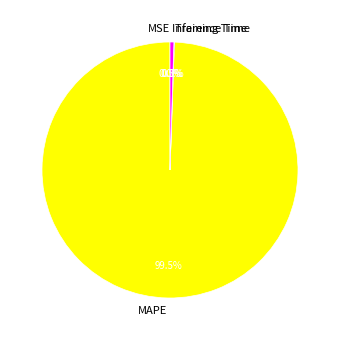

What percentage do Inference Time and MAPE together represent?

99.9%